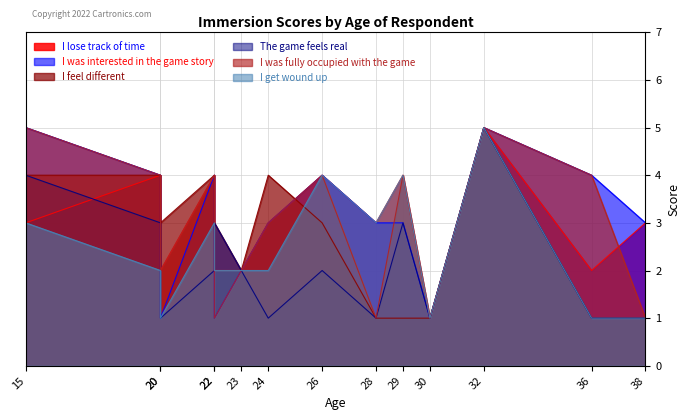

True or false: I was interested in the game story and I was fully occupied with the game intersect in this chart.

True